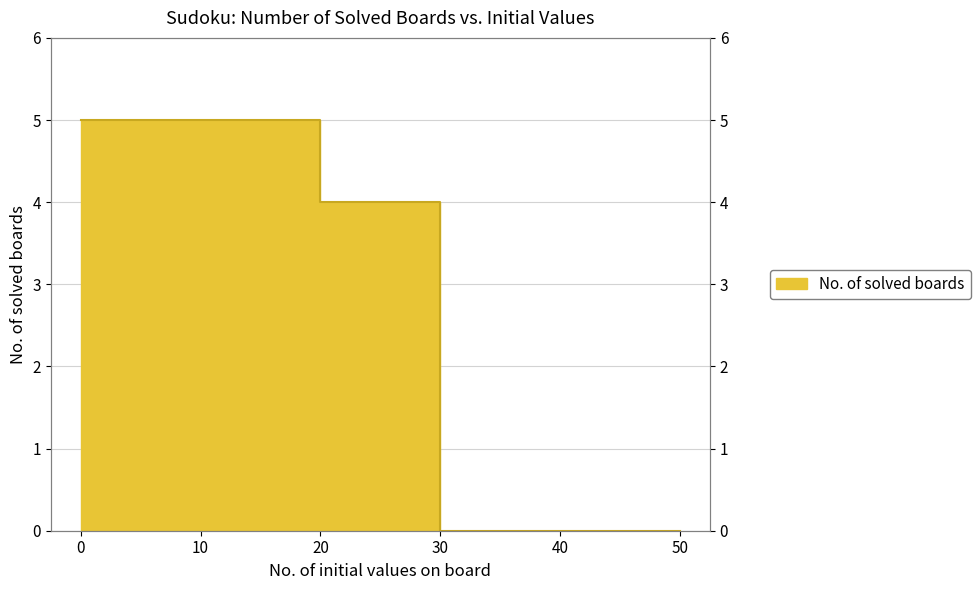

Count the number of categories in the chart.

6